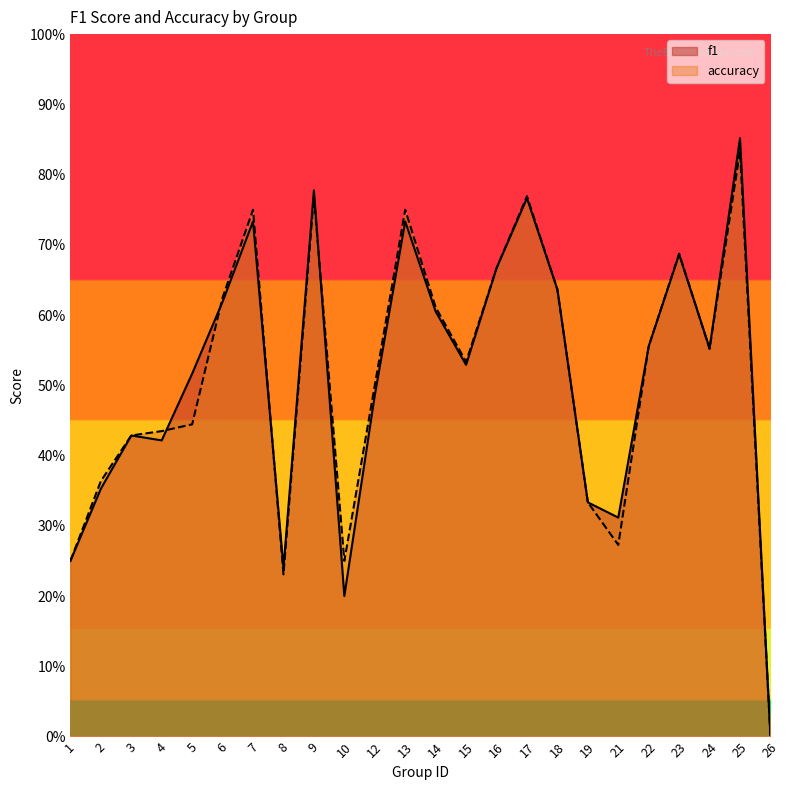

Where is f1 nearest to the value 0?

26